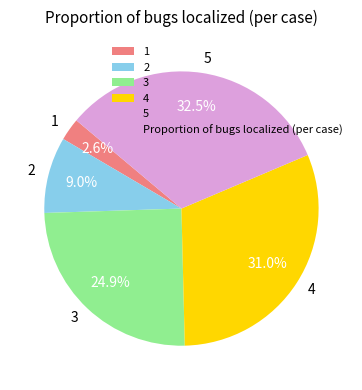

Rank the categories by value from highest to lowest.

5, 4, 3, 2, 1